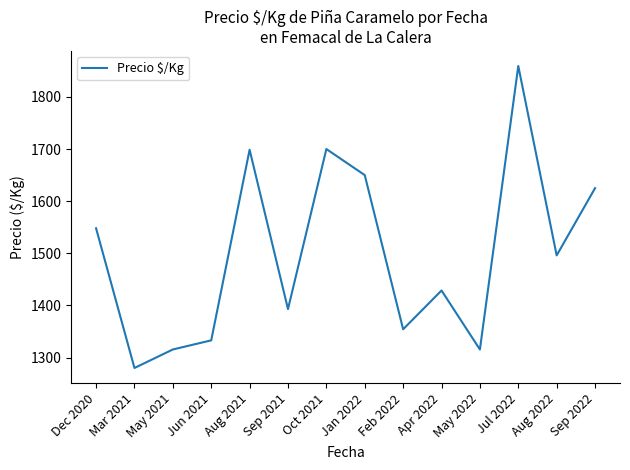

Which category has the highest value across all series?

Jul 2022